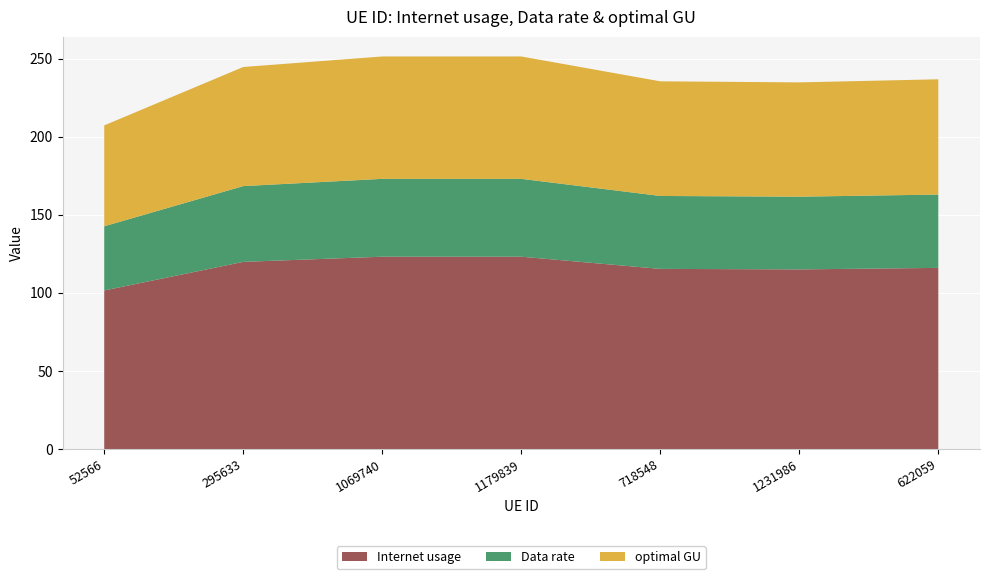

Reading left to right, transcribe all the data shown in this chart.

Internet usage: 52566=101.5	295633=119.8	1069740=123.1	1179839=123.1	718548=115.3	1231986=115.0	622059=116.0
Data rate: 52566=41.1	295633=48.5	1069740=49.8	1179839=49.8	718548=46.7	1231986=46.6	622059=46.9
optimal GU: 52566=64.6	295633=76.2	1069740=78.3	1179839=78.3	718548=73.4	1231986=73.2	622059=73.8